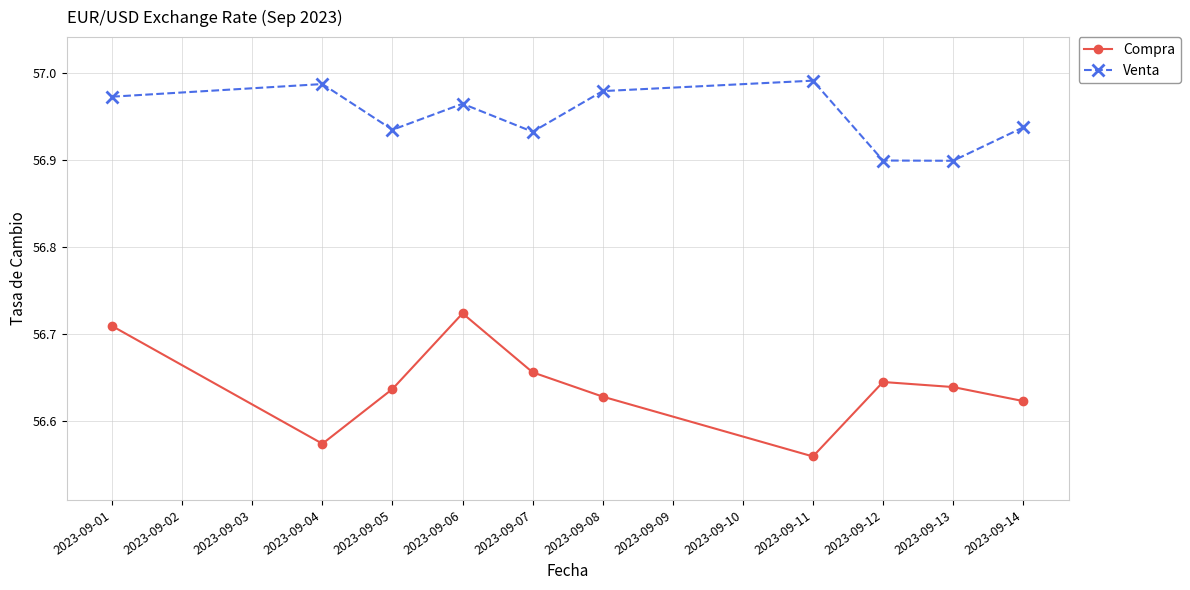

At how many categories does at least one series exceed 56?

10